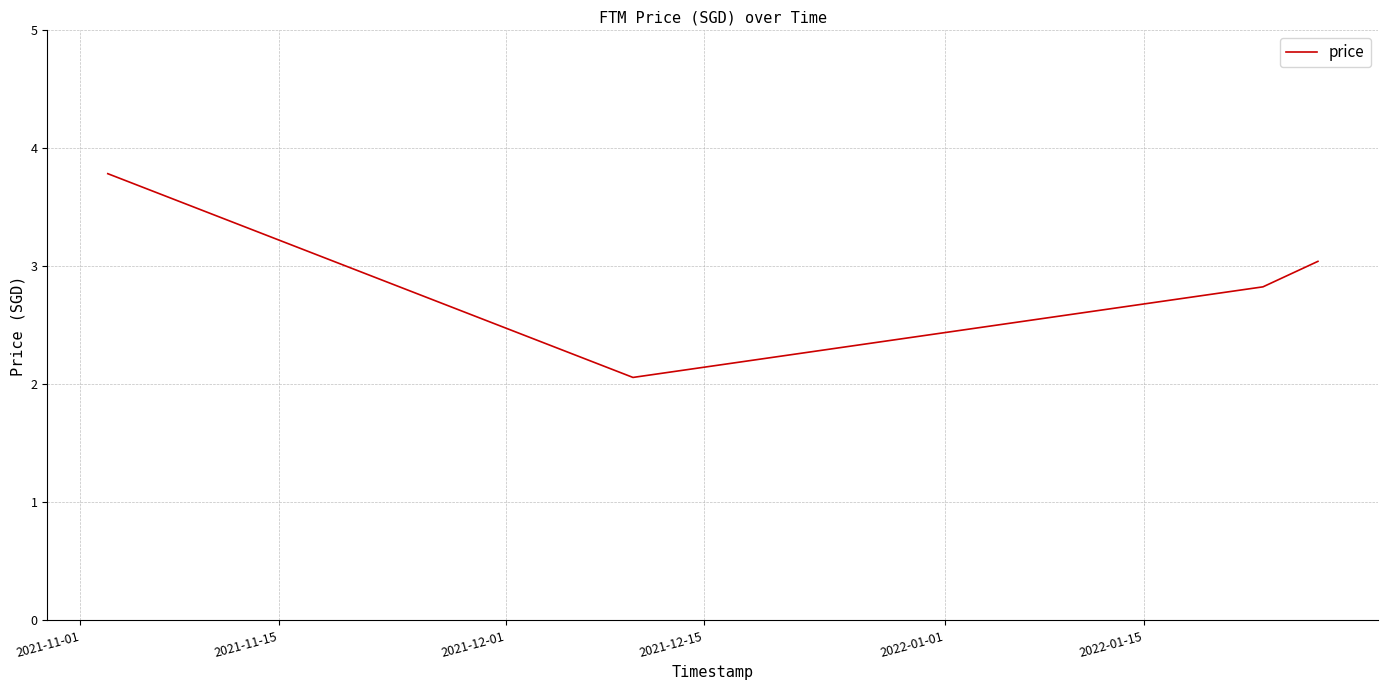

The chart shows a value of 6.7 at 2021-11-01. True or false?

False